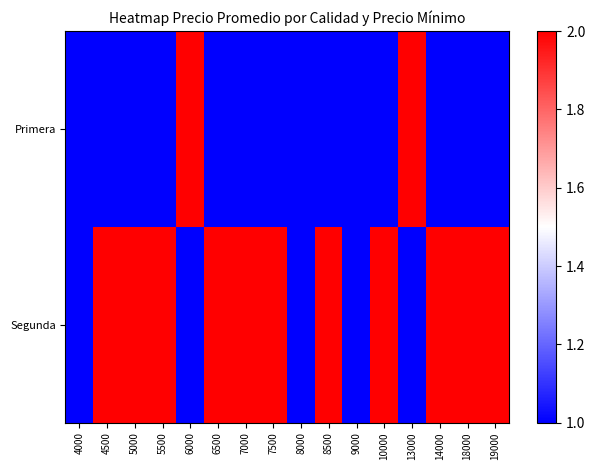

List the series in order of their peak value, highest first.

Primera, Segunda